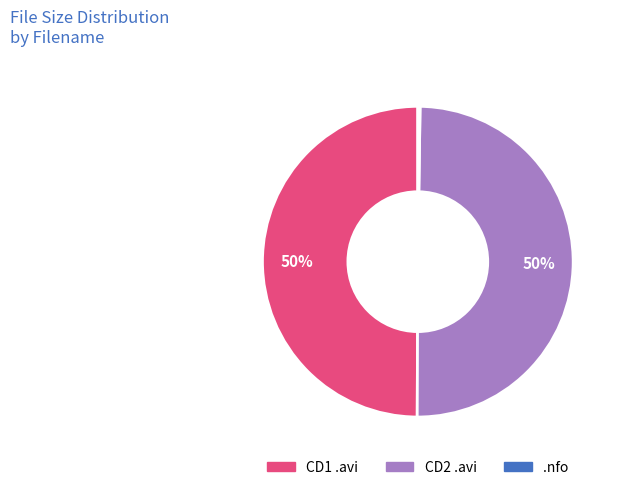

To the nearest percent, what is the difference between the largest and smallest slice percentages?

50%